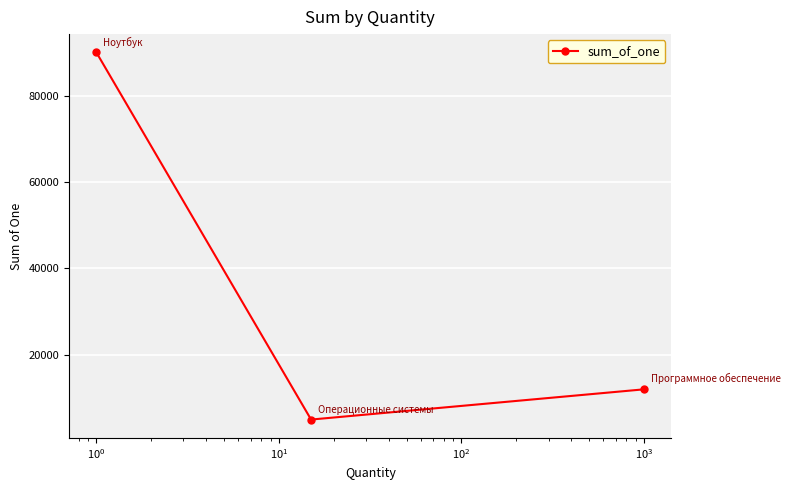

What is the sum of all values?

107000